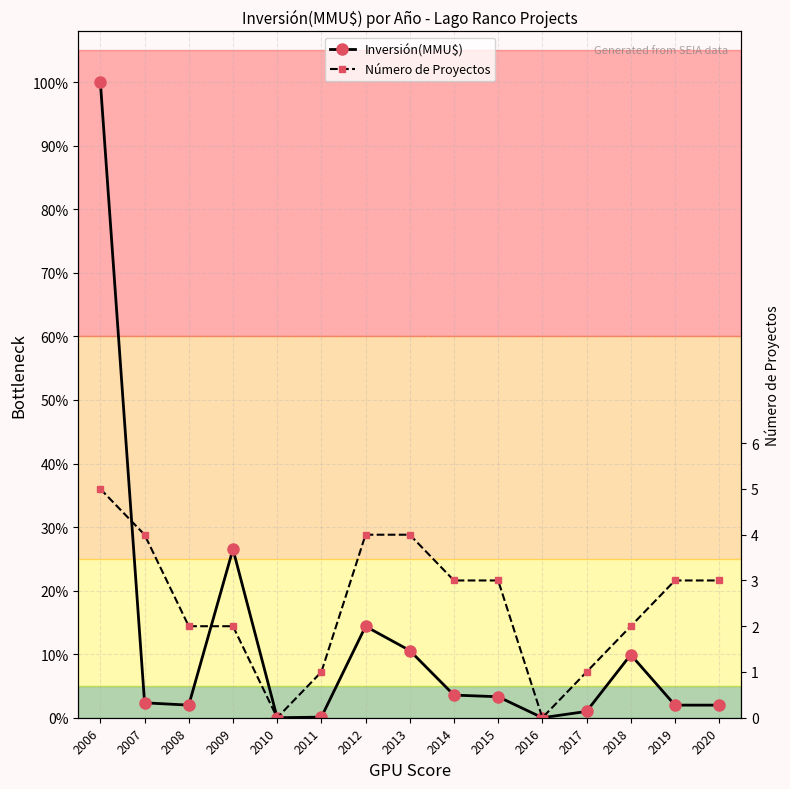

Is it true that Inversión(MMU$) equals 0 at 2010?

True